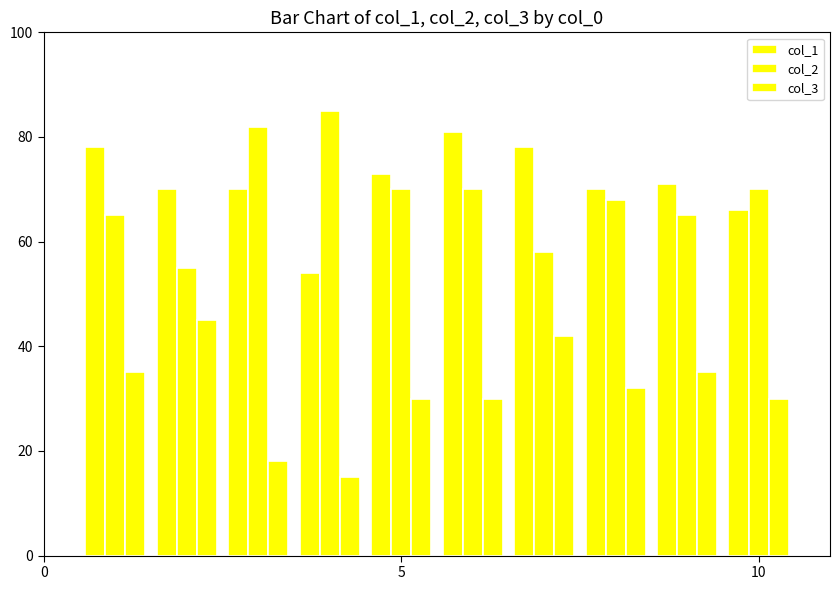

How many series are shown in this chart?

3